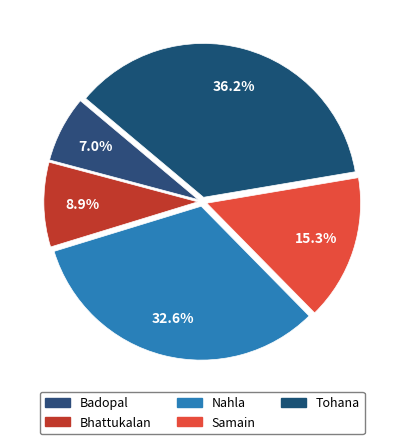

Is there any slice that represents more than half of the pie?

No